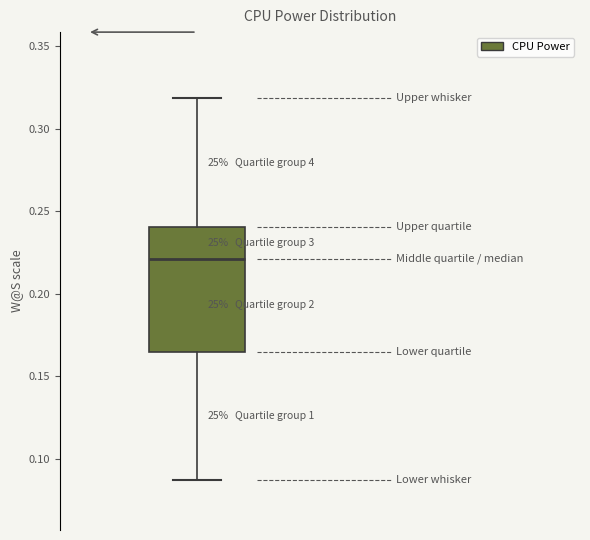

Transcribe this box plot: give where the median line is, the range the box spans, and where the two whiskers end, as read against the y-axis. The values are not printed on the chart, so give them approximately, as read against the axis.

median 0.220, box 0.165 to 0.240, whiskers 0.085 to 0.320